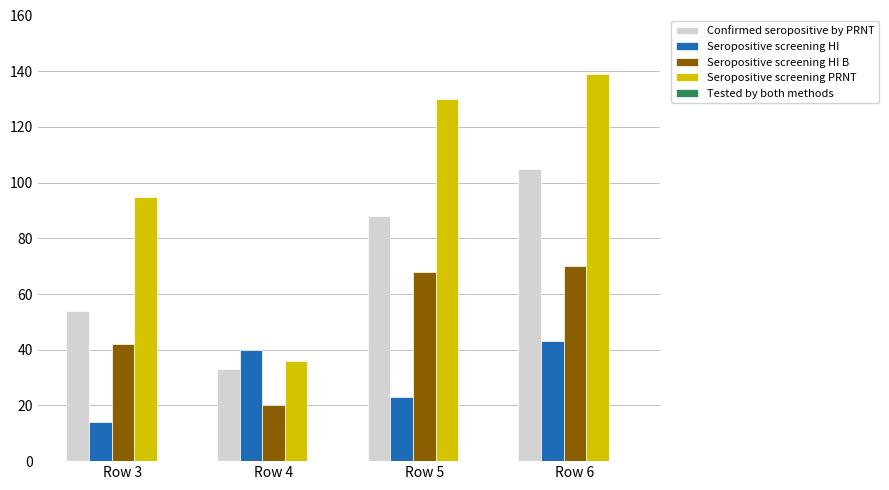

At which label does Seropositive screening HI B reach its minimum?

Row 4